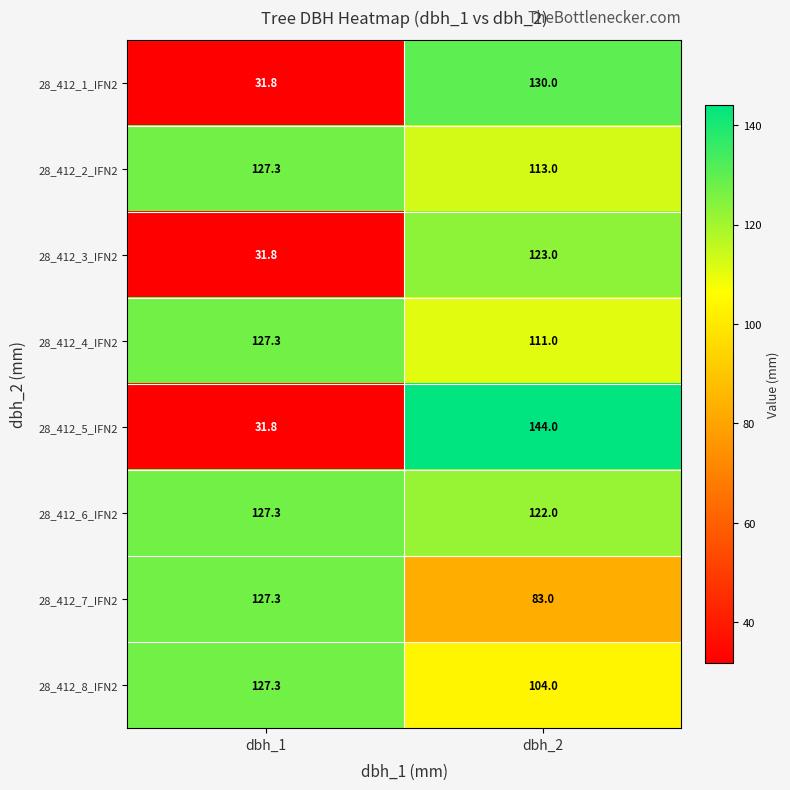

Rank the categories by 28_412_3_IFN2 value from lowest to highest.

dbh_1, dbh_2